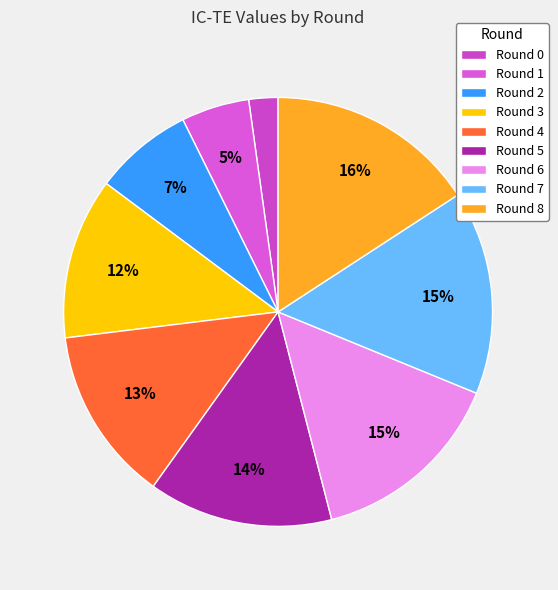

What is the smallest slice in the pie chart?

Round 0